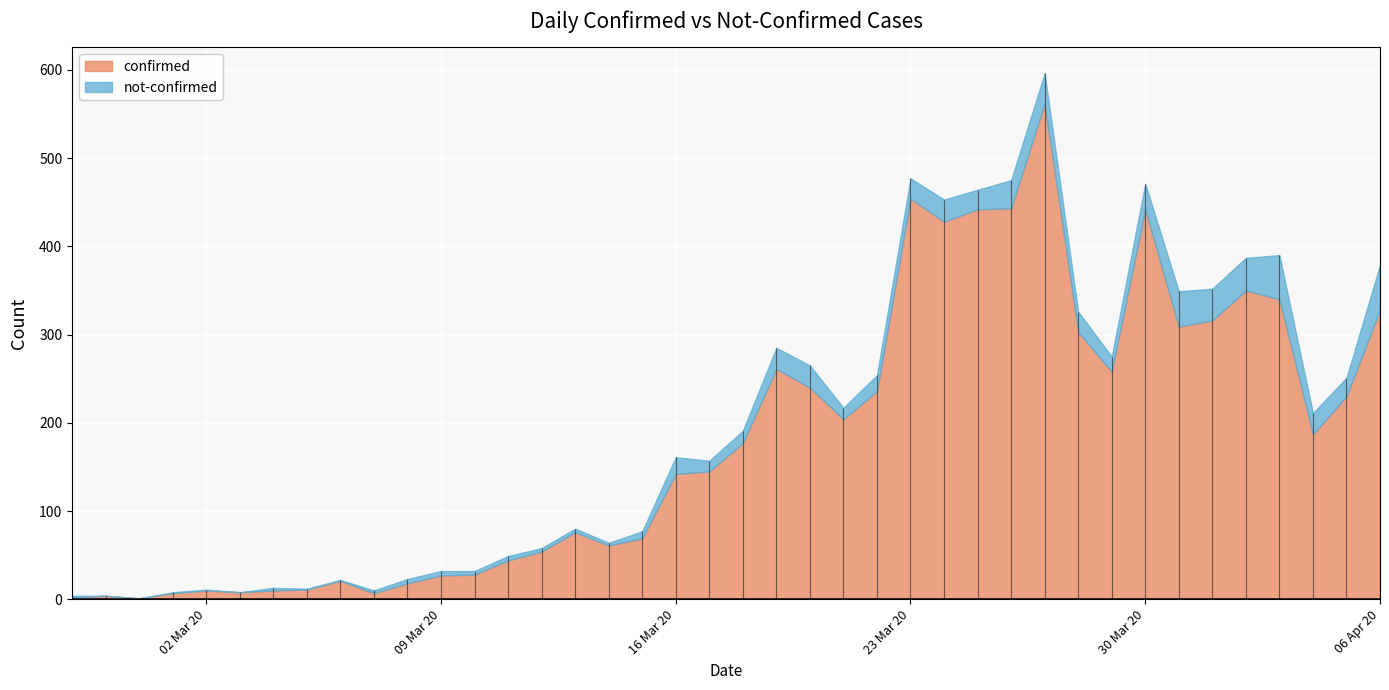

Which category has the highest value across all series?

2020-03-27